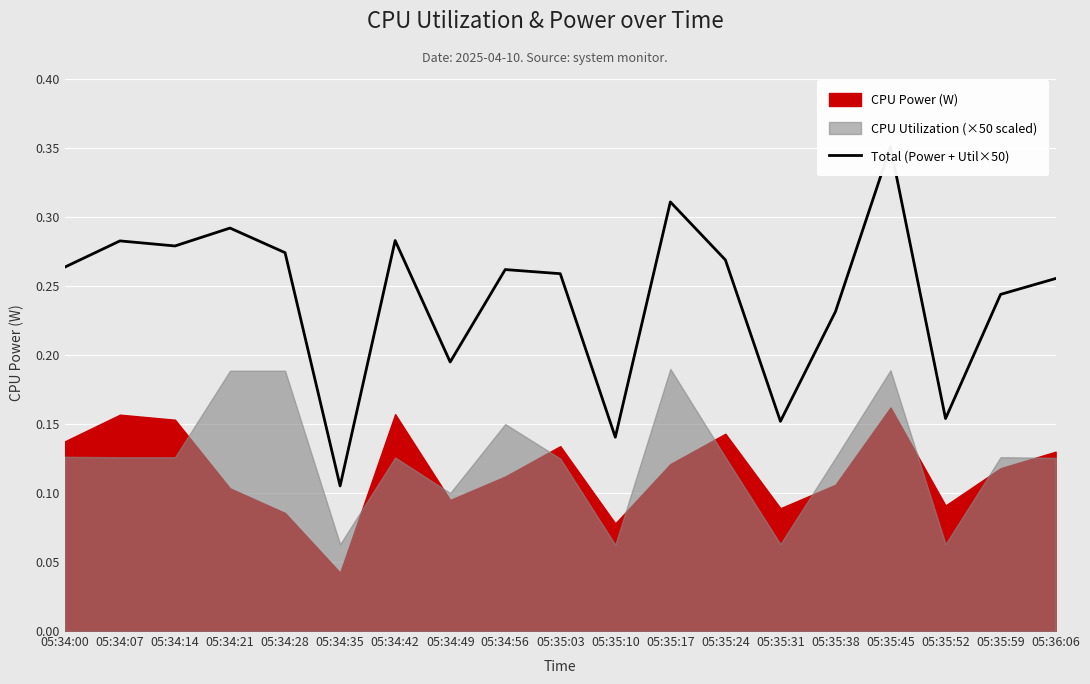

What is the label of the 18th point from the right?

05:34:07